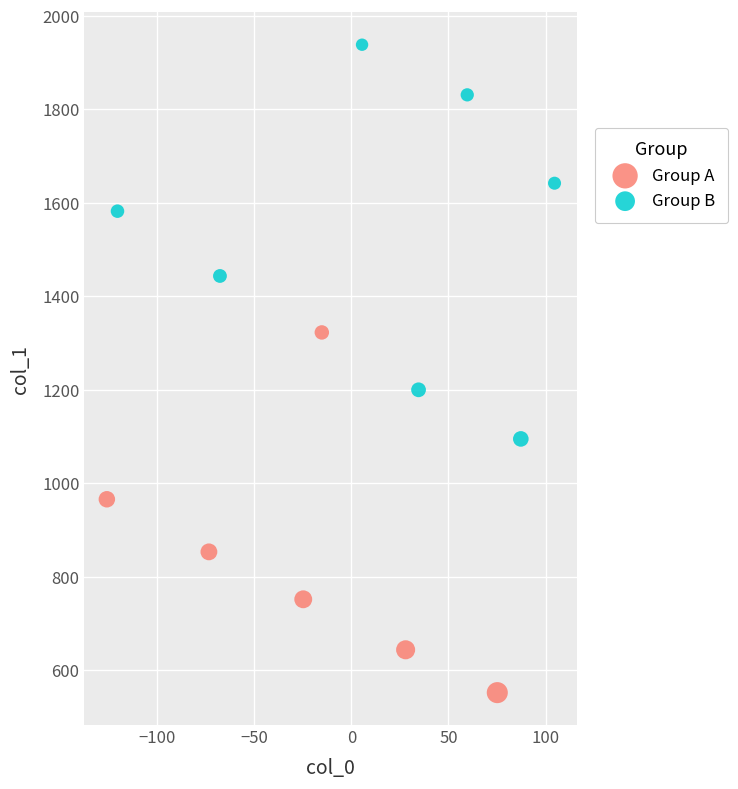

Which series reaches the minimum Y coordinate?

Group A